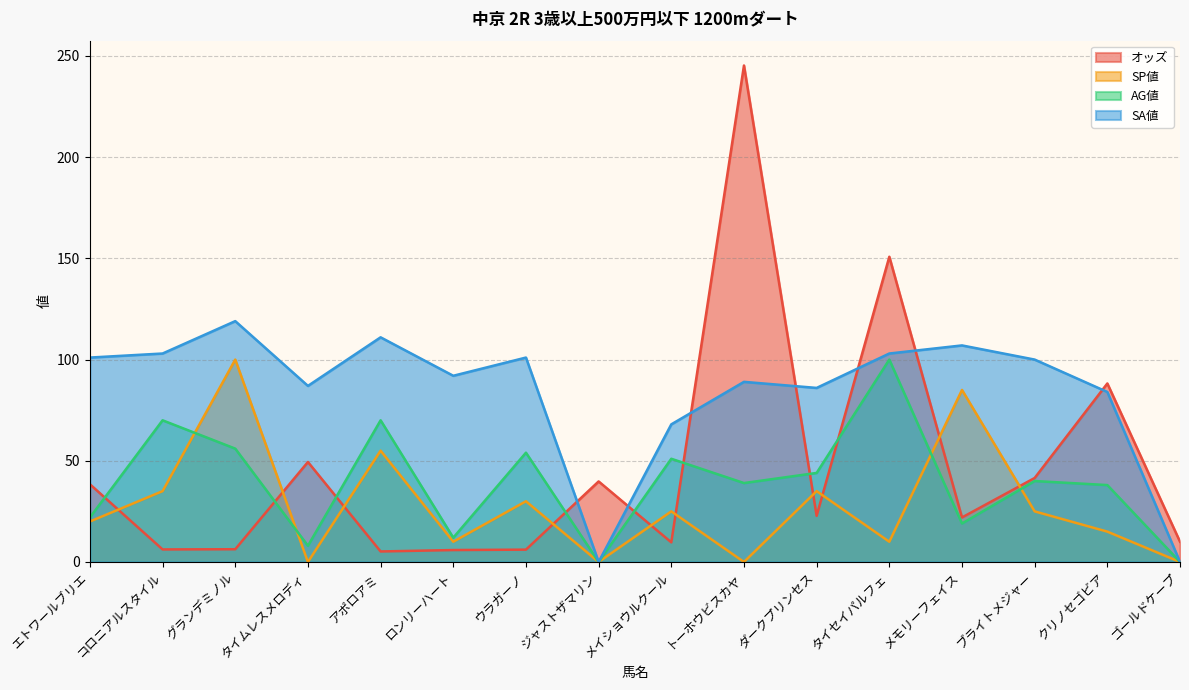

At ウラガーノ, list the series in order from largest to smallest.

SA値, AG値, SP値, オッズ